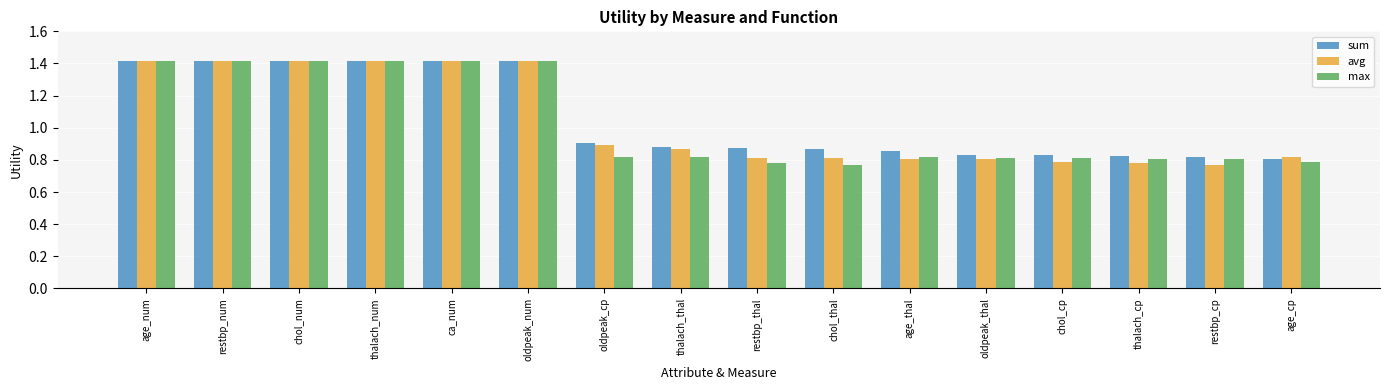

What is the difference between the maximum and second lowest values in the max series?

0.6